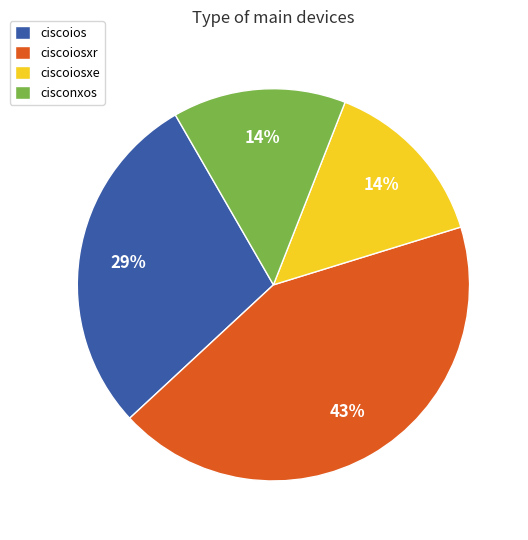

Which slice is the largest?

ciscoiosxr